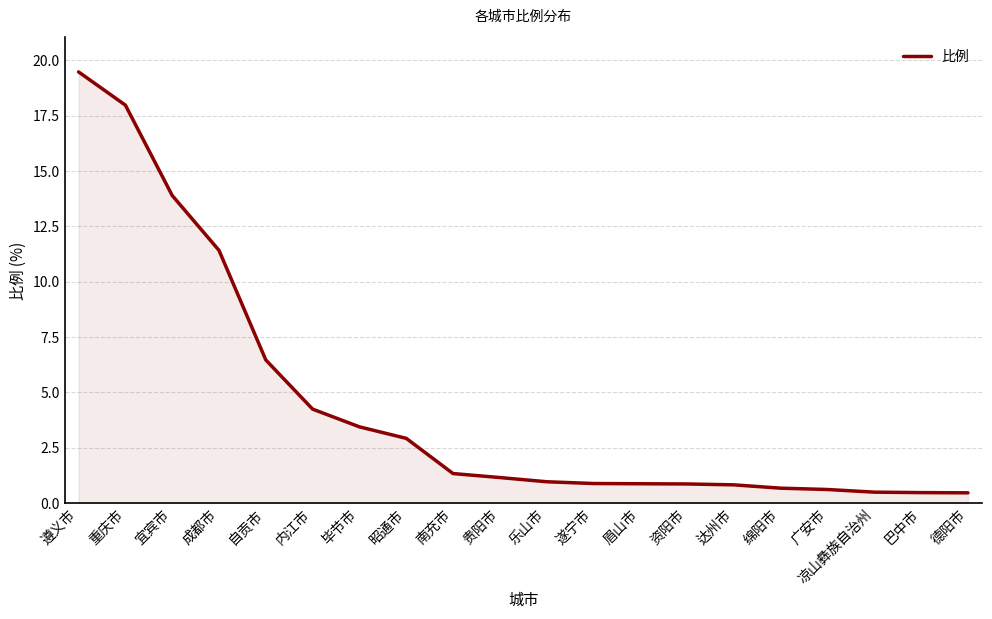

What is the approximate value at 成都市?

11.4